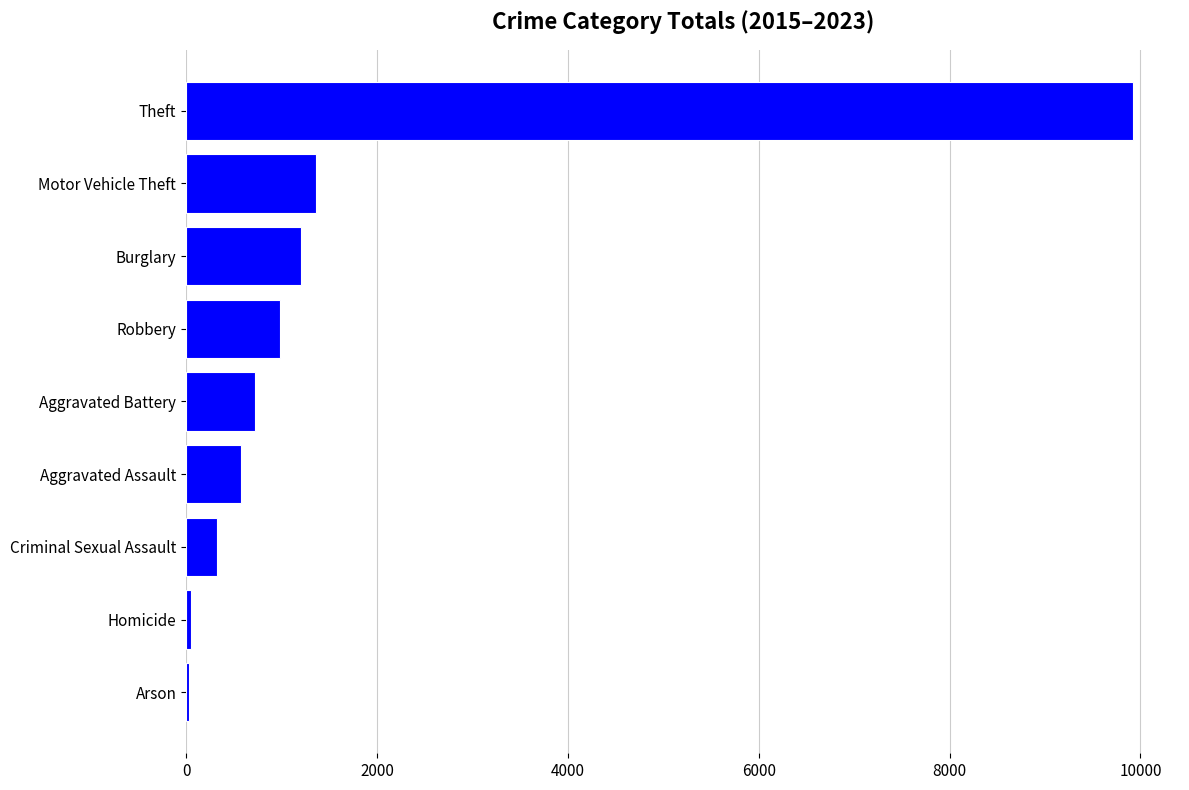

What is the sum of all values?

15169